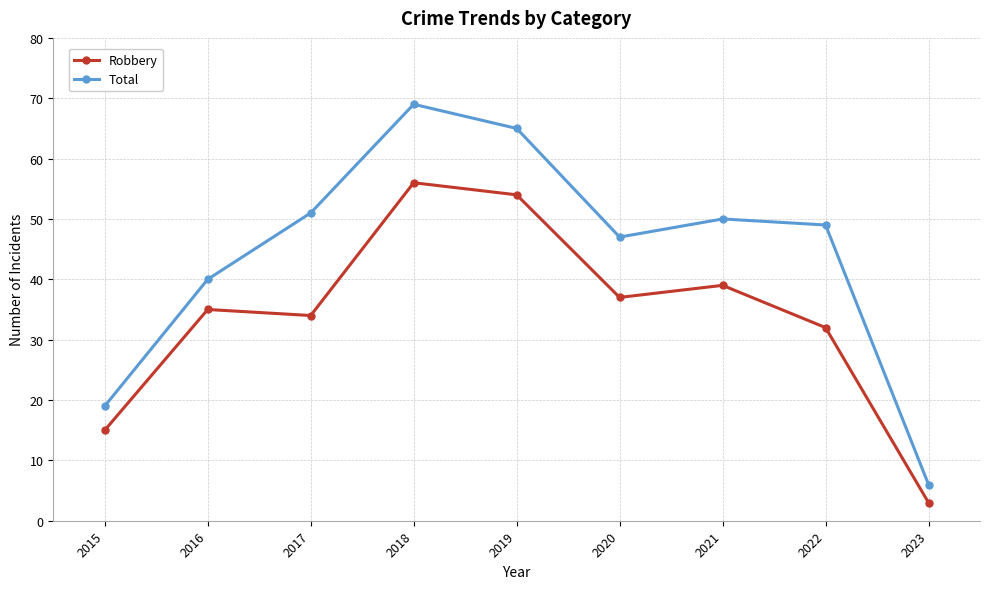

What is the total value across all series at 2017?

85